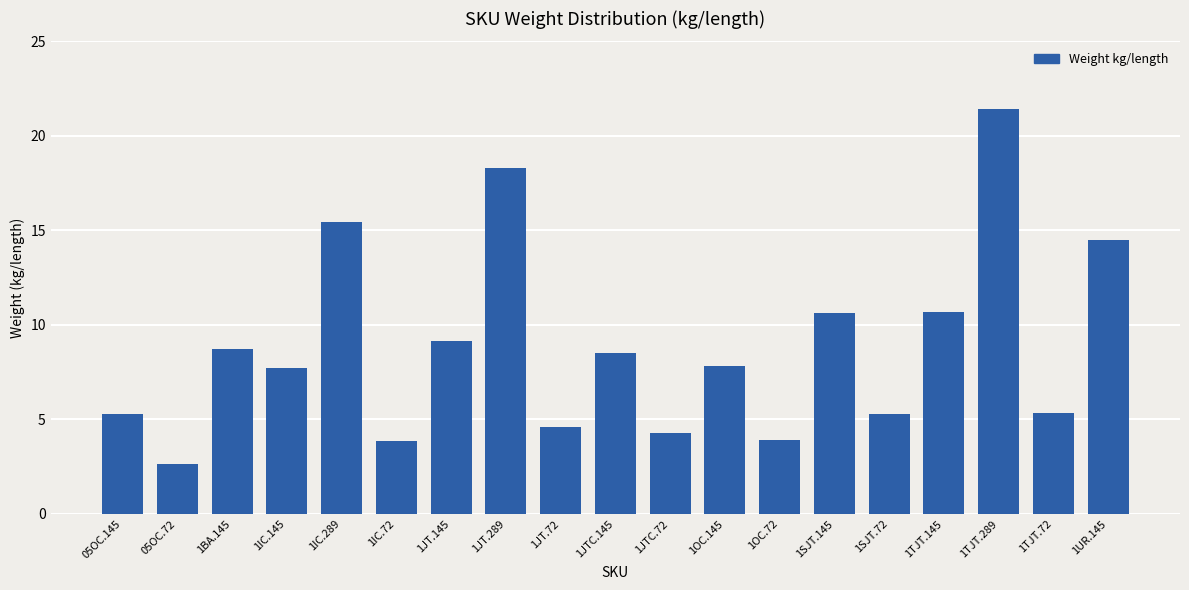

What is the change in value from 1IC.289 to 1JTC.72?

-11.2